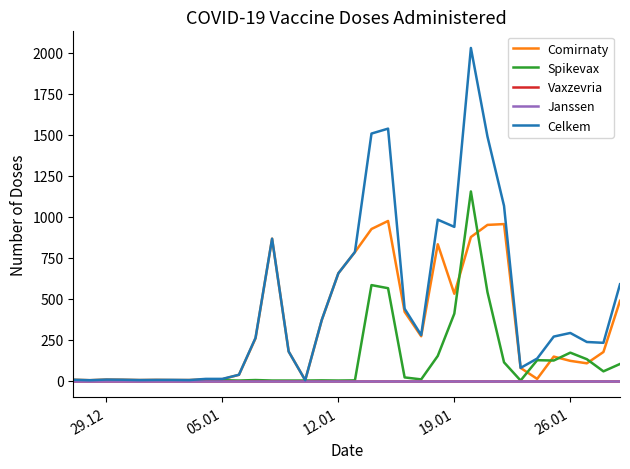

Does the chart display data point markers on the line(s)?

No